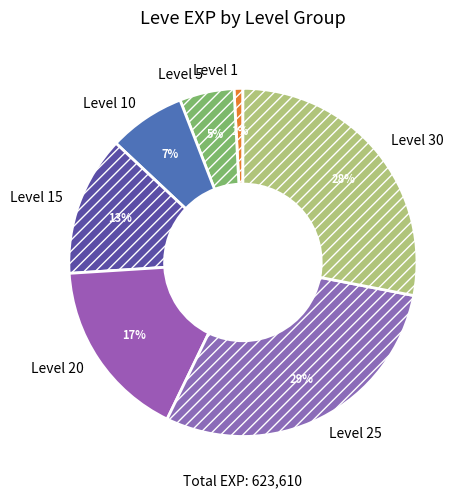

How many segments does this pie chart have?

7